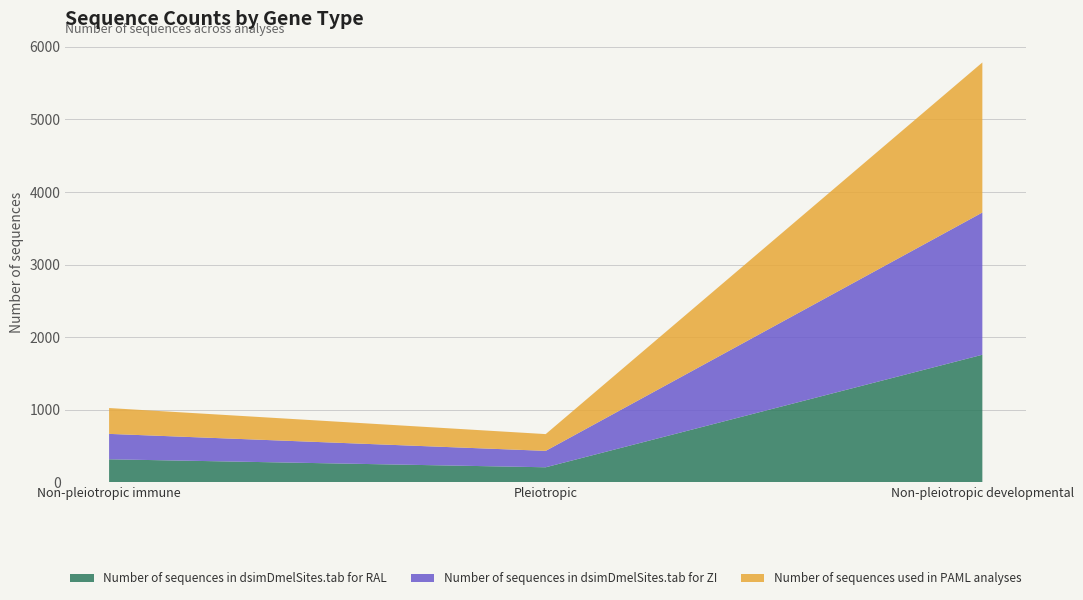

Reading left to right, list all the values displayed in this chart.

Number of sequences in dsimDmelSites.tab for RAL: Non-pleiotropic immune=317	Pleiotropic=207	Non-pleiotropic developmental=1757
Number of sequences in dsimDmelSites.tab for ZI: Non-pleiotropic immune=350	Pleiotropic=226	Non-pleiotropic developmental=1959
Number of sequences used in PAML analyses: Non-pleiotropic immune=356	Pleiotropic=231	Non-pleiotropic developmental=2067